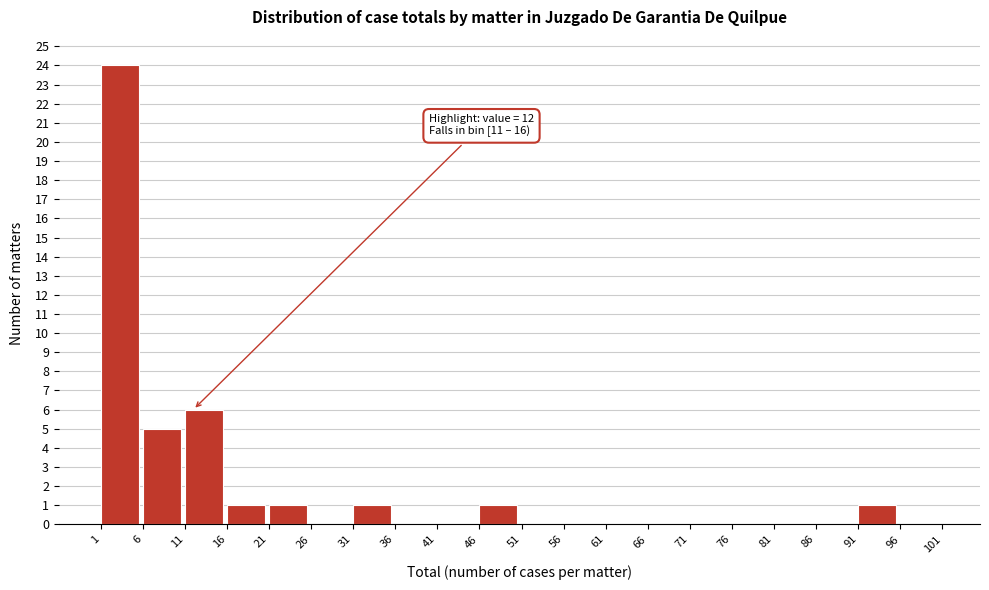

Which range on the x-axis has the tallest bar?

1 to 6